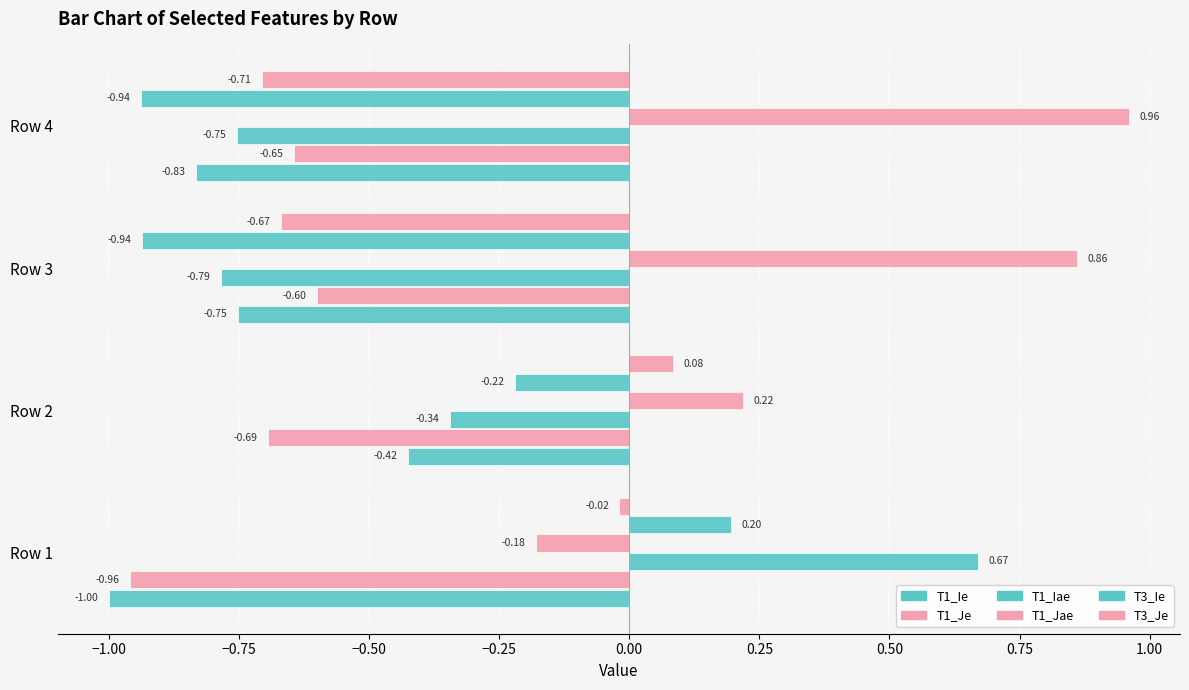

How many series are shown in this chart?

6